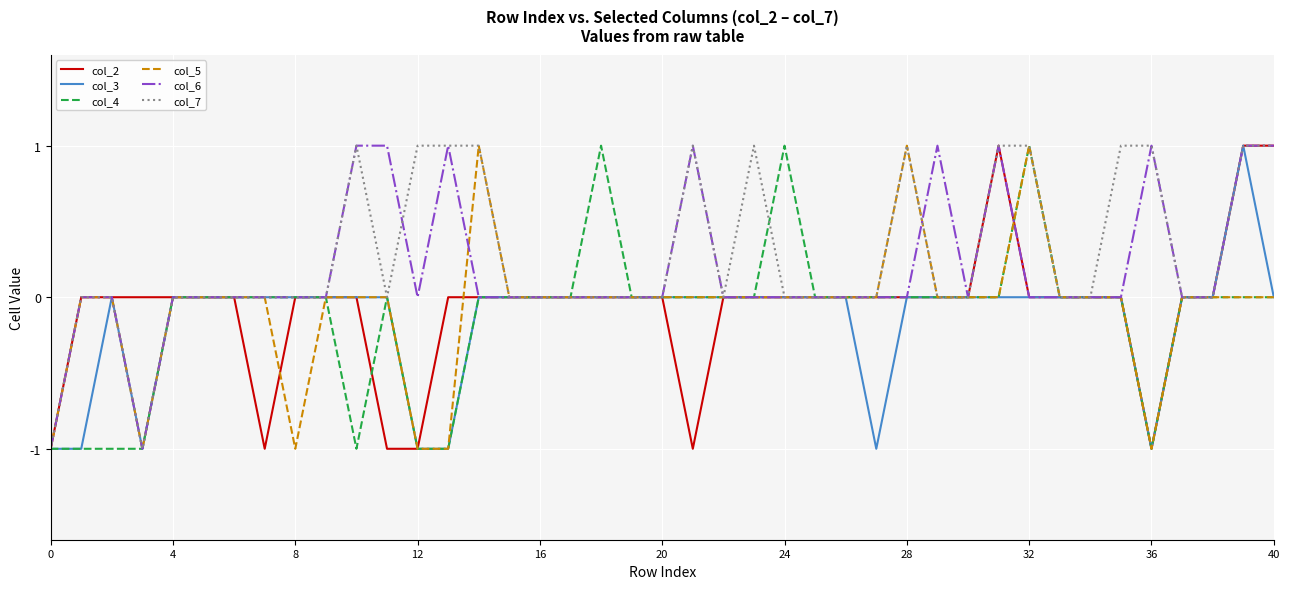

Which series has the widest spread of values?

col_6